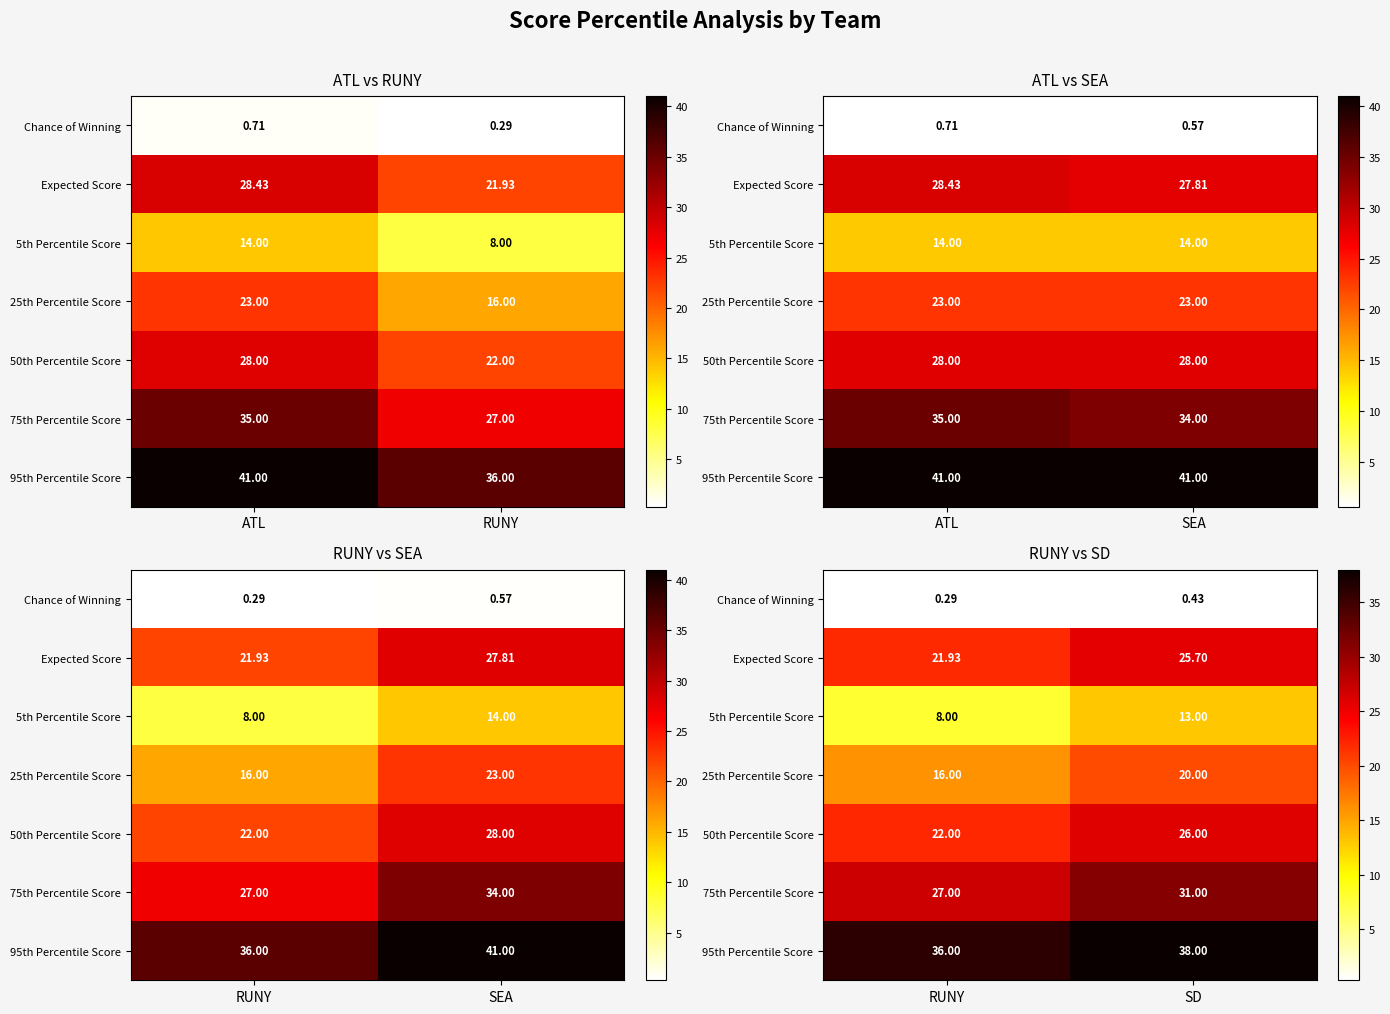

How many data points in Expected Score are above 25?

1